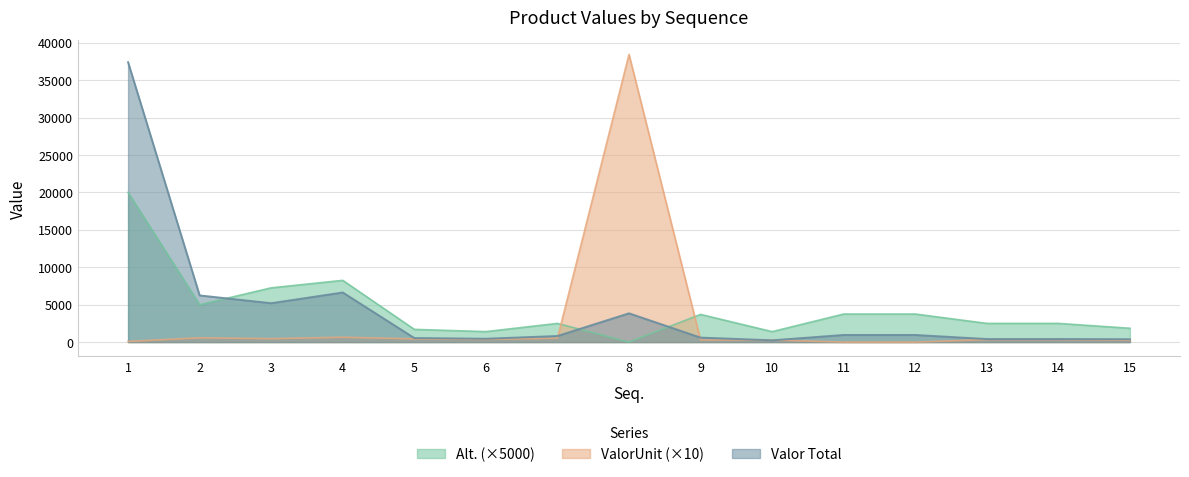

How many times do ValorUnit and Alt. cross each other?

2